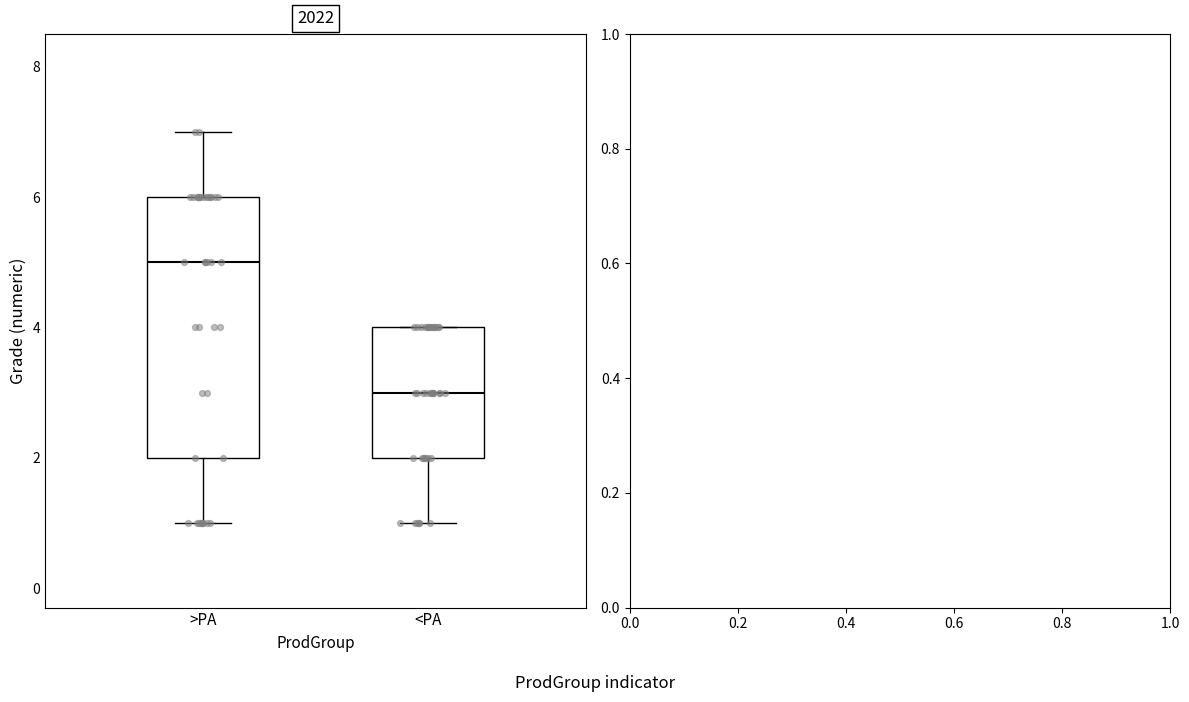

Reading left to right, transcribe this box plot: for each box, give where its median line is, the range the box spans, and where its two whiskers end, as read against the y-axis. The values are not printed on the chart, so give them approximately, as read against the axis.

>PA: median 5, box 2 to 6, whiskers 1 to 7
<PA: median 3, box 2 to 4, whiskers 1 to 4